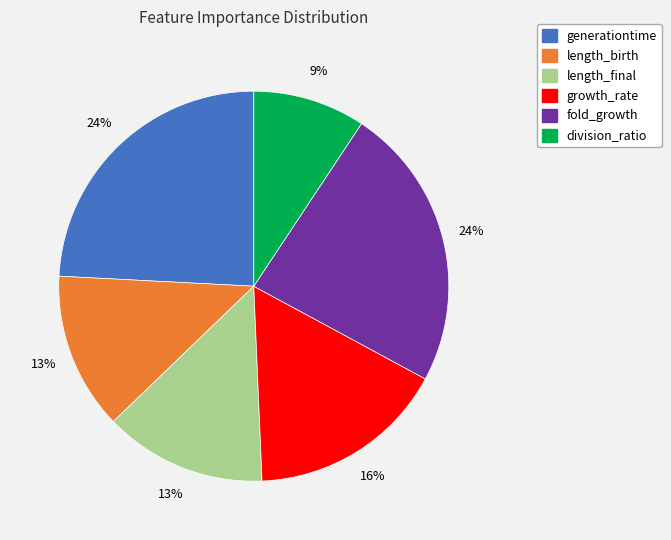

What percentage is the generationtime slice, to the nearest percent?

24%